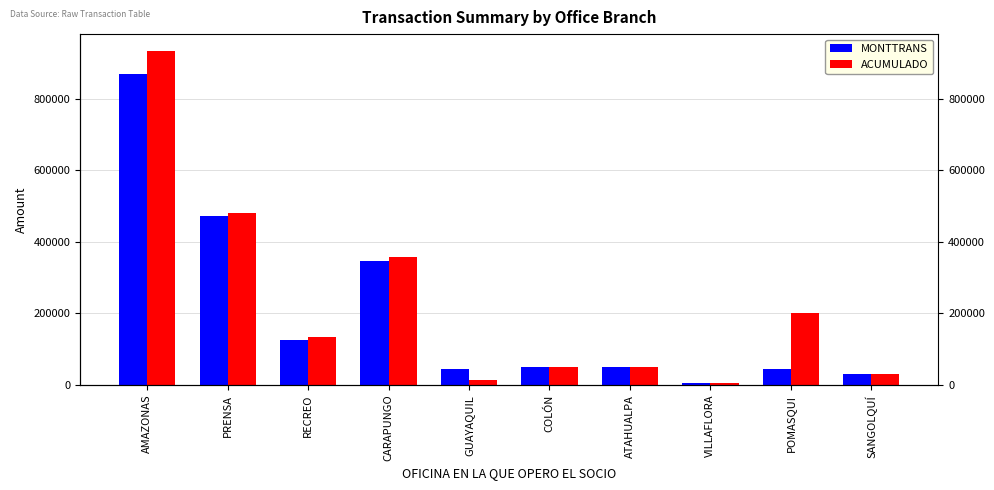

Which category has the highest value across all series?

AMAZONAS